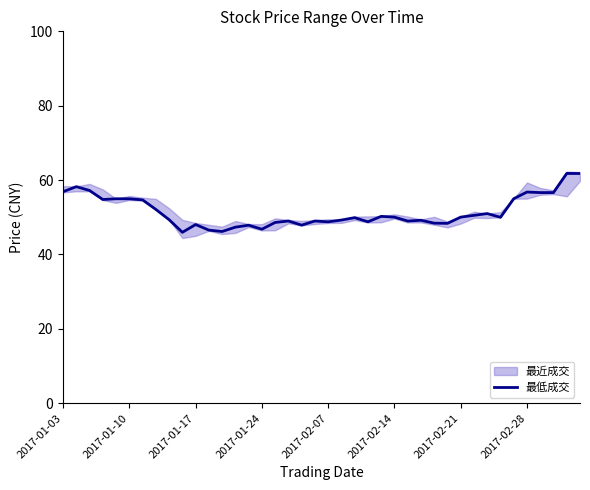

Reading left to right, transcribe all the data shown in this chart.

56.9	58.2	57.2	54.8	55.0	55.0	54.7	52.1	49.4	46.0	48.0	46.5	46.2	47.4	47.9	46.8	48.6	49.0	47.9	49.0	48.8	49.3	49.9	48.8	50.2	50.0	49.0	49.2	48.4	48.4	50.0	50.5	51.0	50.0	55.0	56.8	56.6	56.6	61.8	61.8